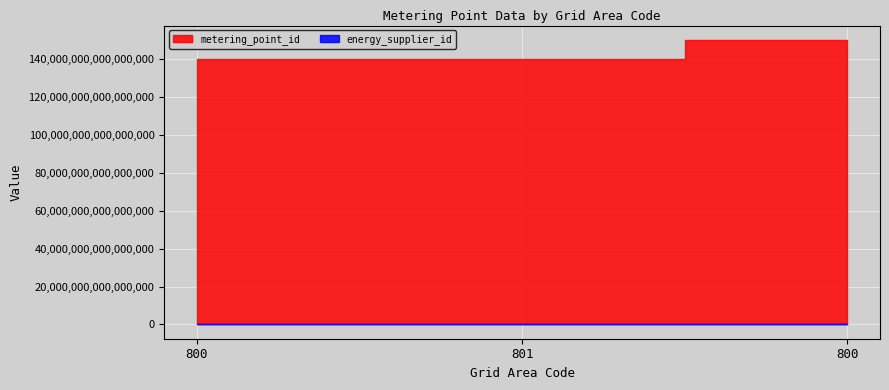

Which category has the lowest value in the energy_supplier_id series?

800